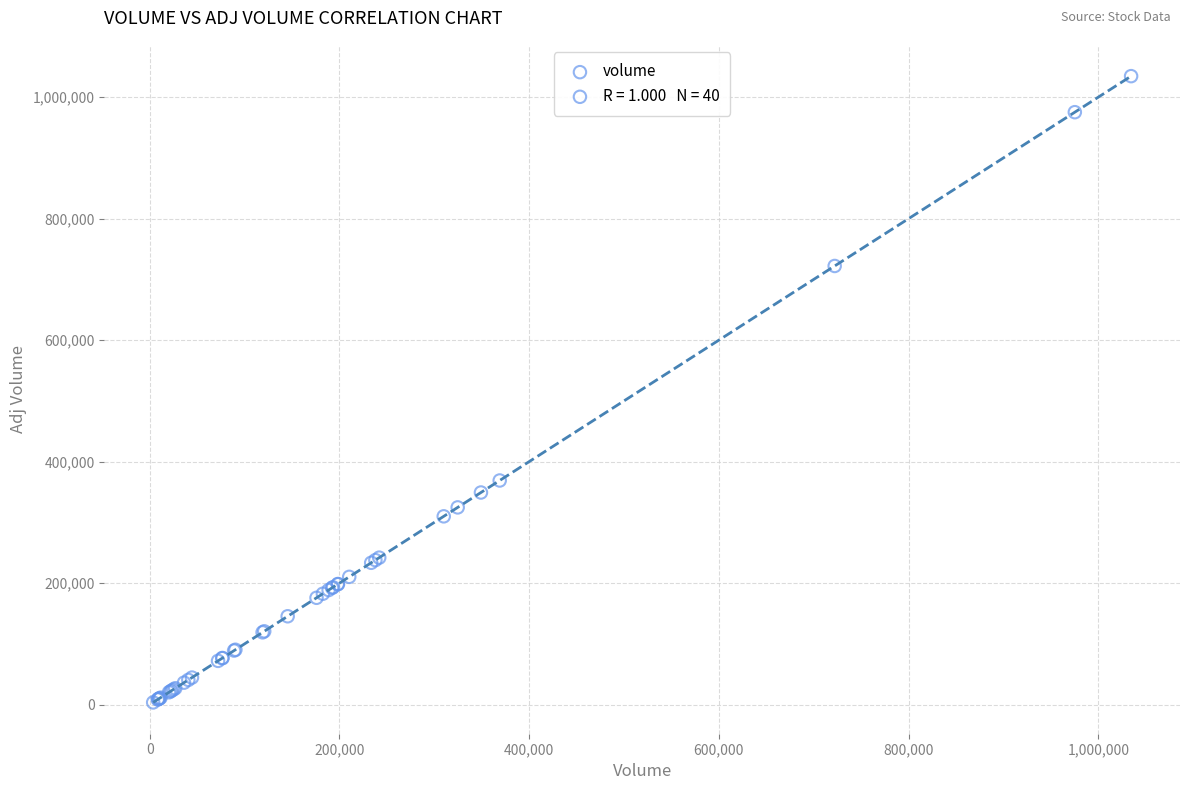

What Y value in the scatter plot is closest to 519061?

368957